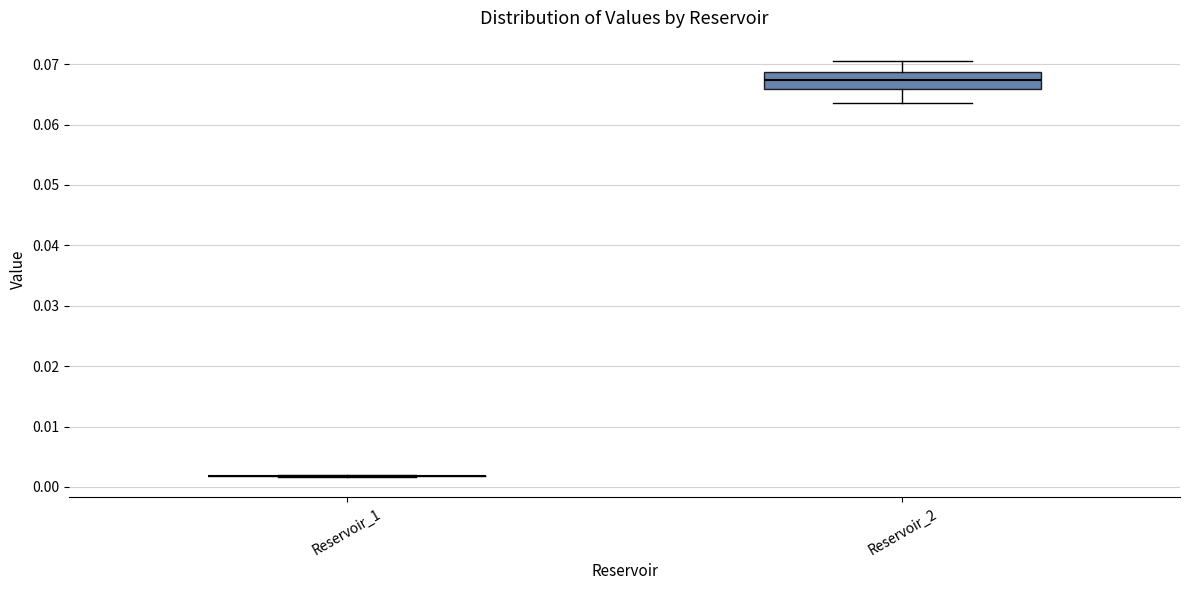

Reading left to right, transcribe this box plot: for each box, give where its median line is, the range the box spans, and where its two whiskers end, as read against the y-axis. The values are not printed on the chart, so give them approximately, as read against the axis.

Reservoir_1: box collapsed to a line at 0.002, whiskers 0.002 to 0.002
Reservoir_2: median 0.067, box 0.066 to 0.069, whiskers 0.064 to 0.070